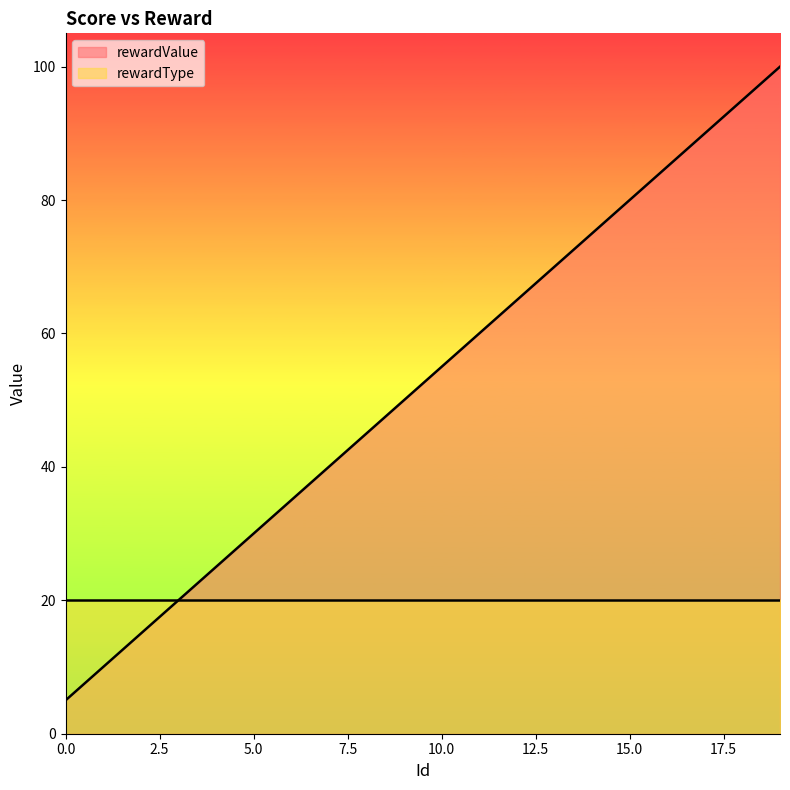

True or false: the data has more than 2 interior local peaks.

False